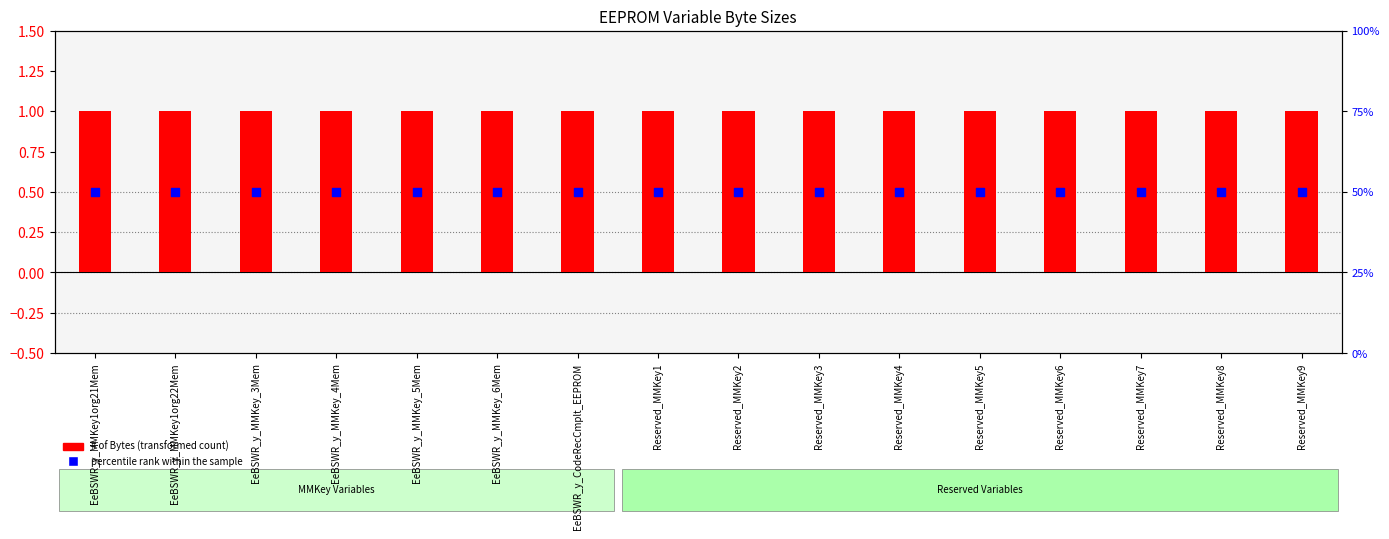

Which series contains the highest Y value?

percentile rank within the sample